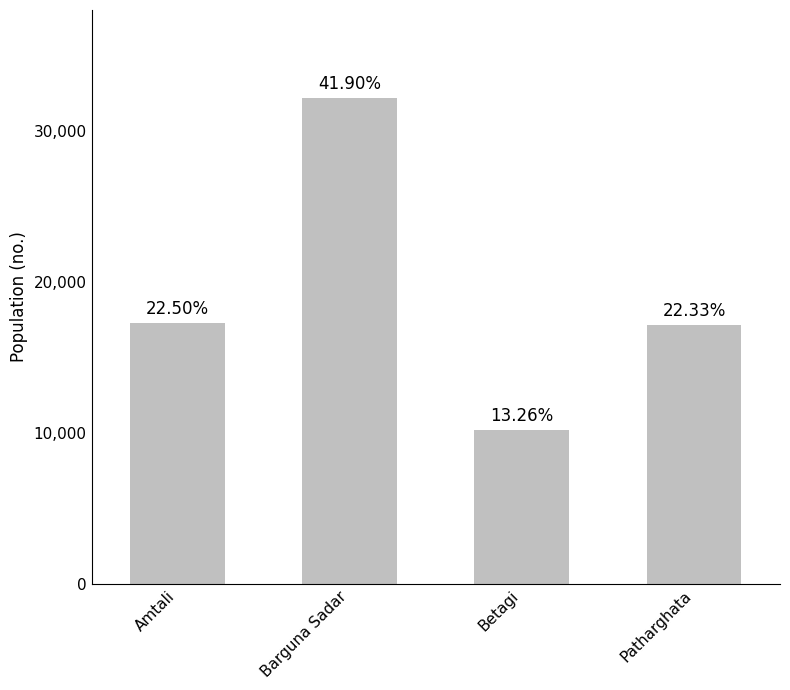

How many bars are there in total?

4